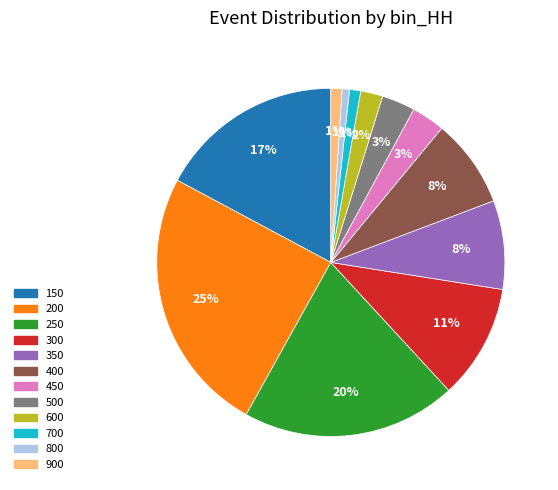

How many slices are in this pie chart?

12